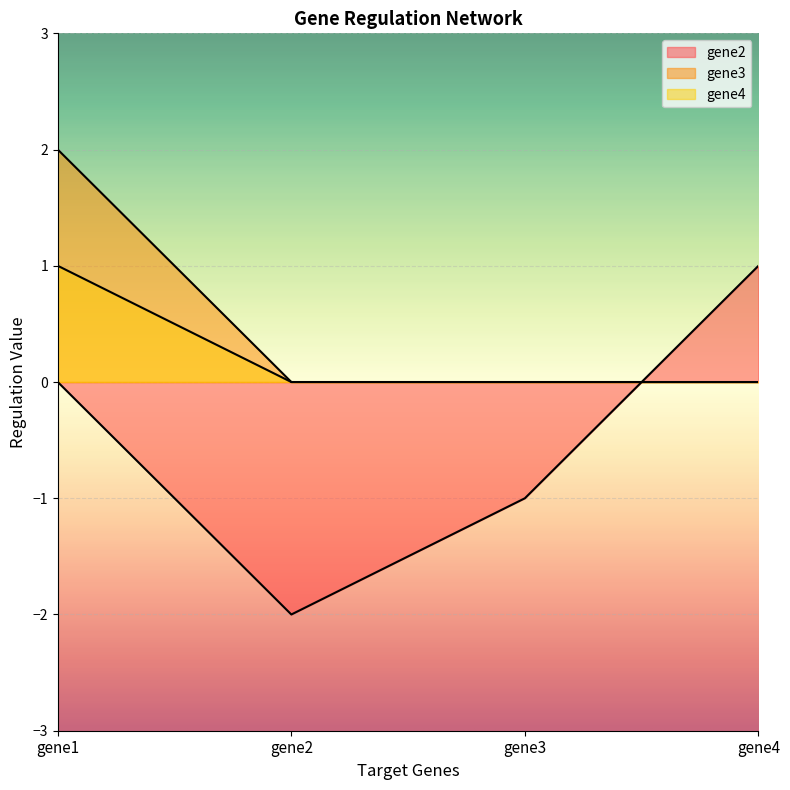

Reading right to left, extract all data points from this chart.

gene2: gene4=1	gene3=-1	gene2=-2	gene1=0
gene3: gene4=0	gene3=0	gene2=0	gene1=2
gene4: gene4=0	gene3=0	gene2=0	gene1=1